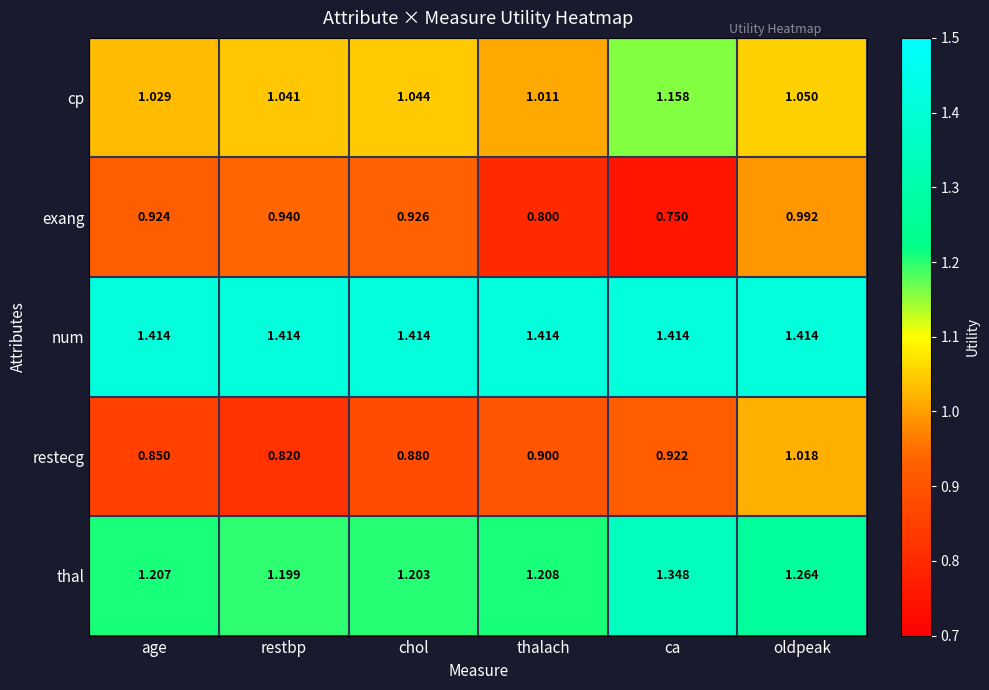

Where is restecg nearest to the value 0?

restbp